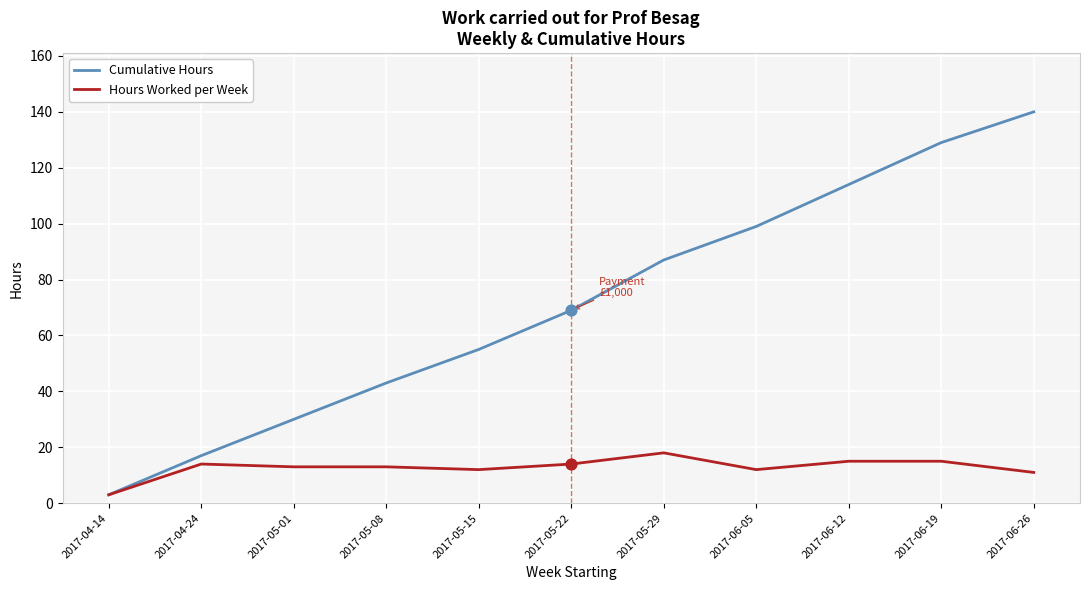

Which series has the widest spread of values?

Cumulative Hours